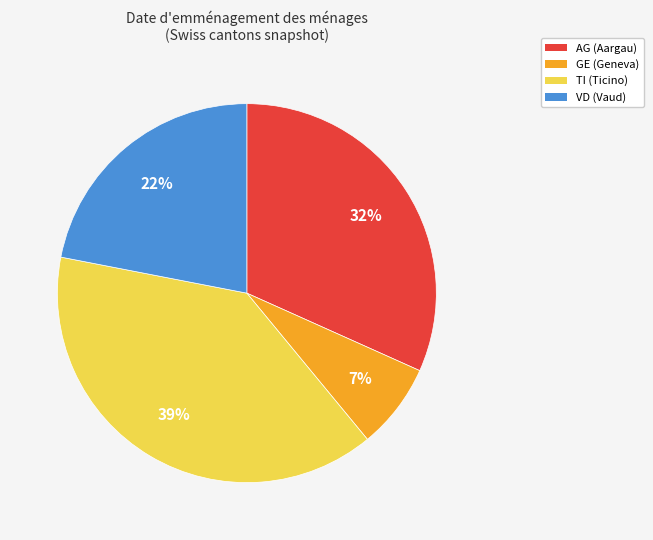

To the nearest percent, what is the difference between the VD and GE slice percentages?

15%